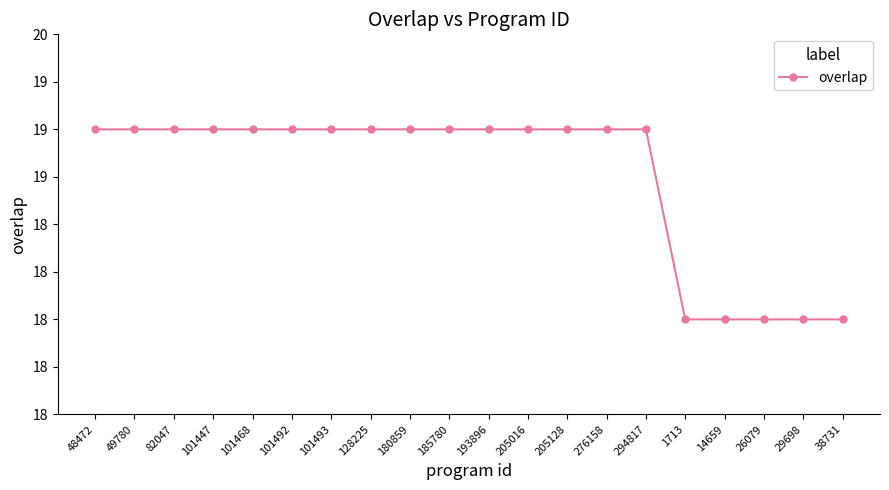

Reading left to right, extract all data points from this chart.

19	19	19	19	19	19	19	19	19	19	19	19	19	19	19	18	18	18	18	18